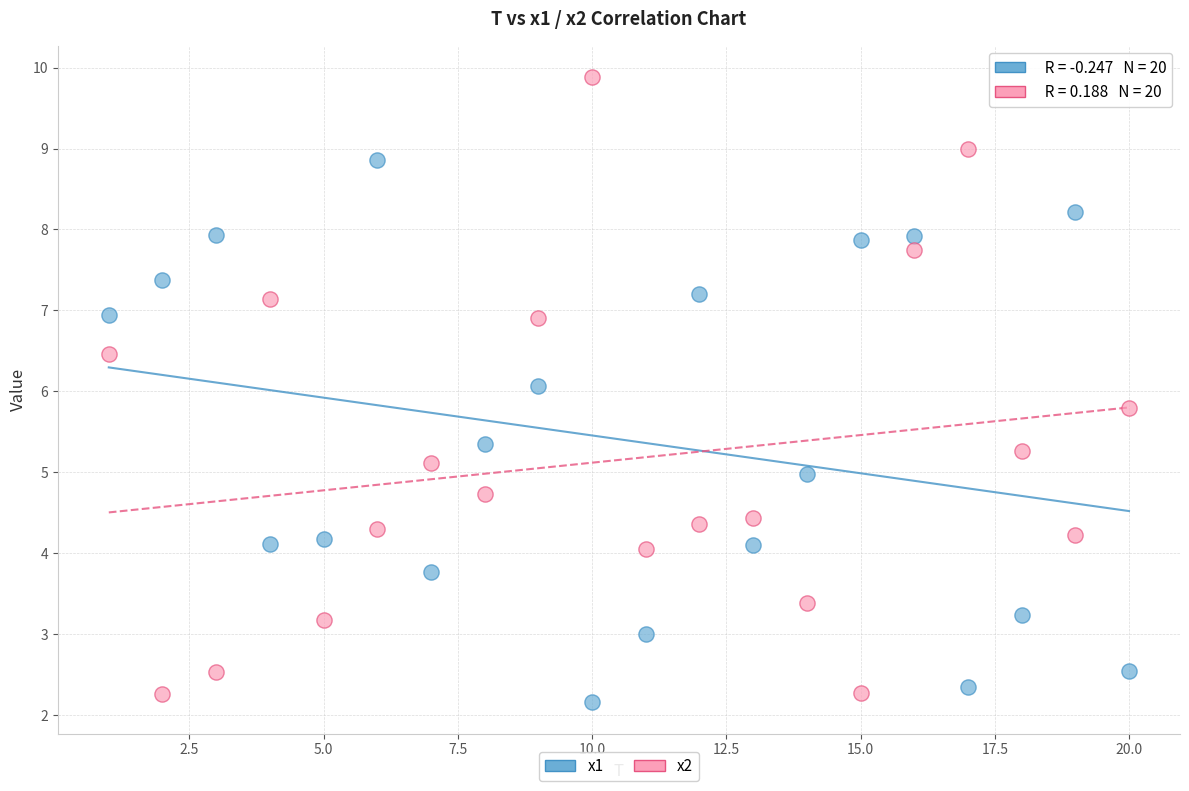

Which series reaches the minimum Y coordinate?

x1